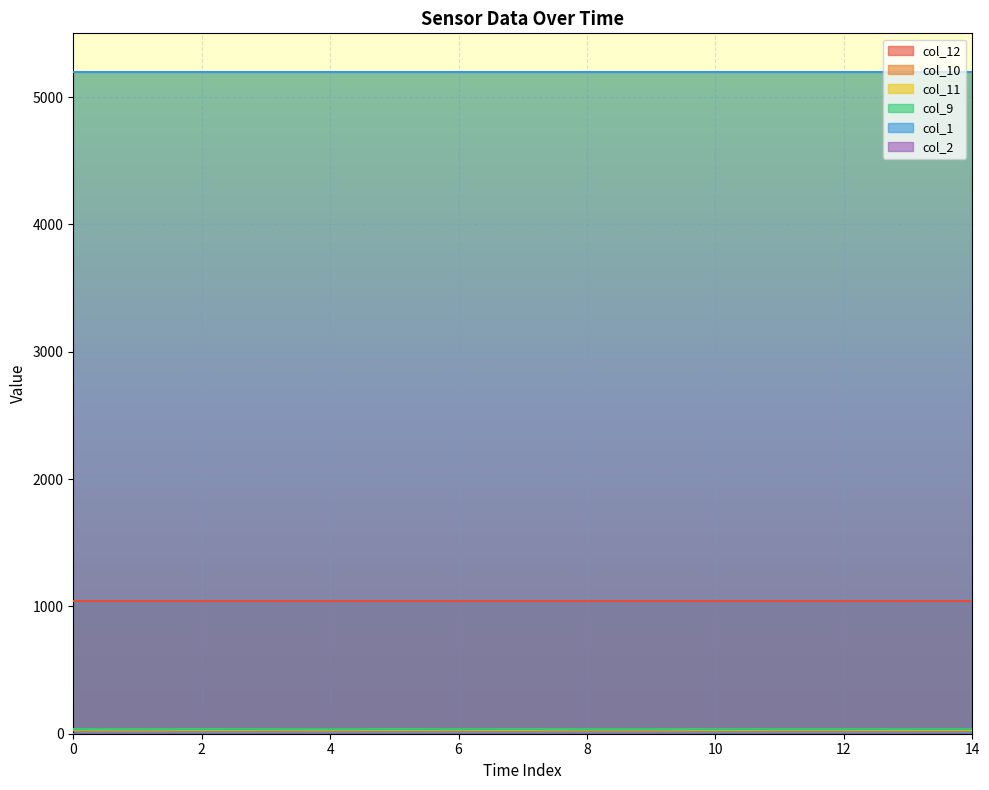

What is the maximum value shown in the chart?

5200